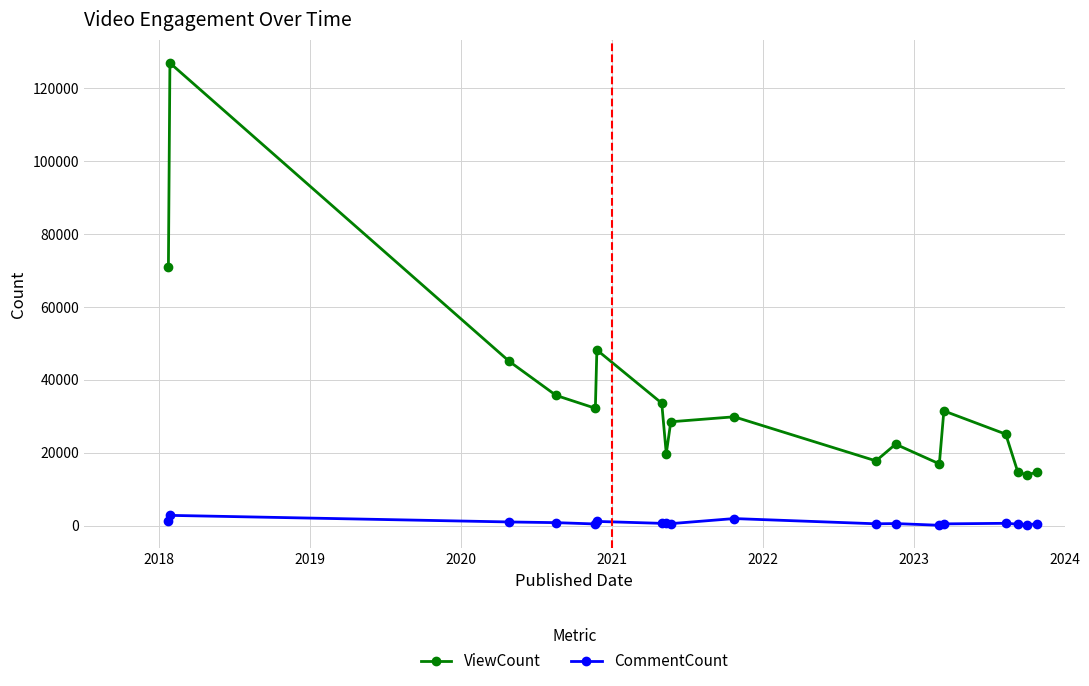

What is the minimum value for ViewCount?

13943